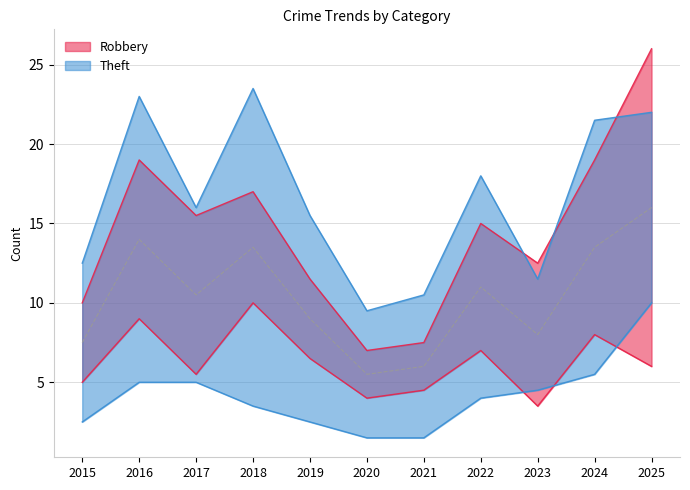

Rank the series by their maximum value, from highest to lowest.

Robbery, Theft